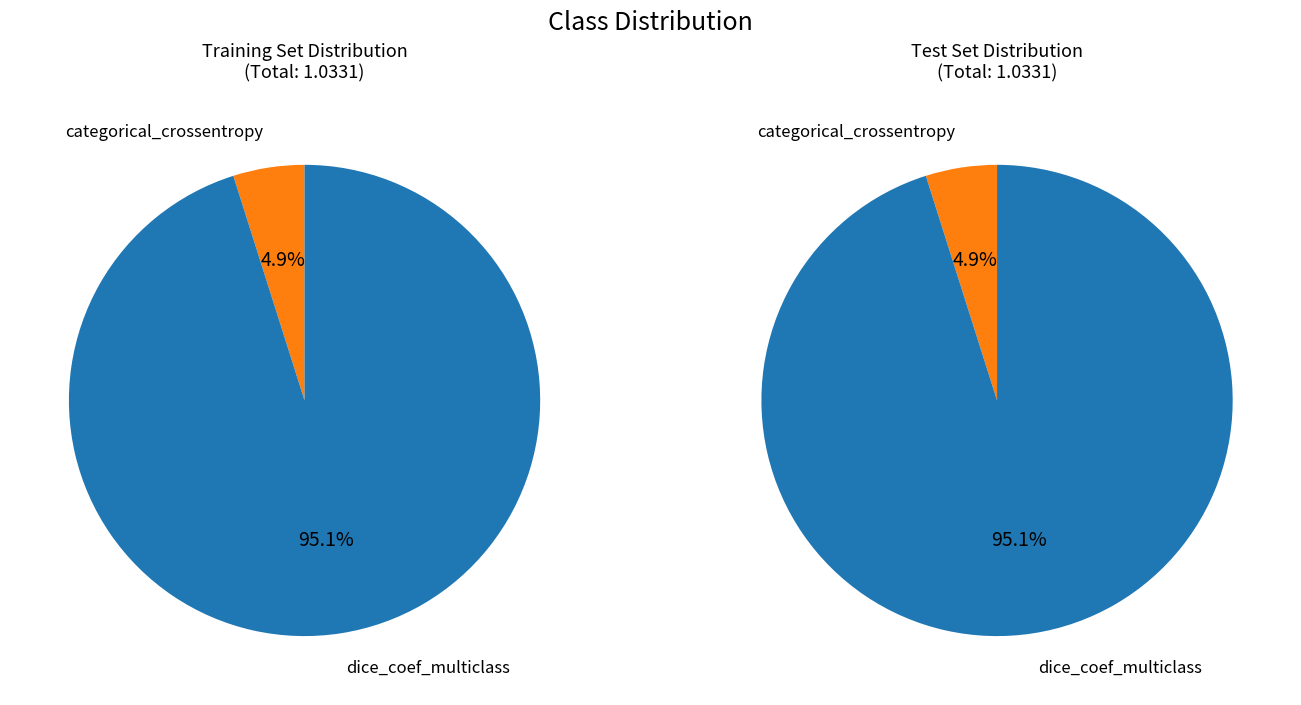

How many slices are in this pie chart?

2